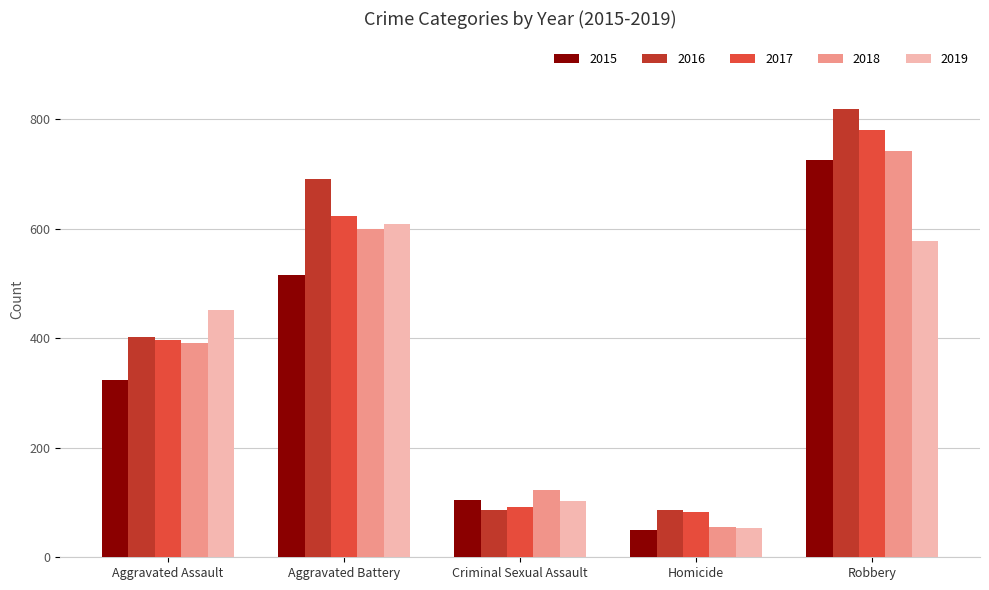

What is the difference between the 2016 values at Aggravated Assault and Aggravated Battery?

289